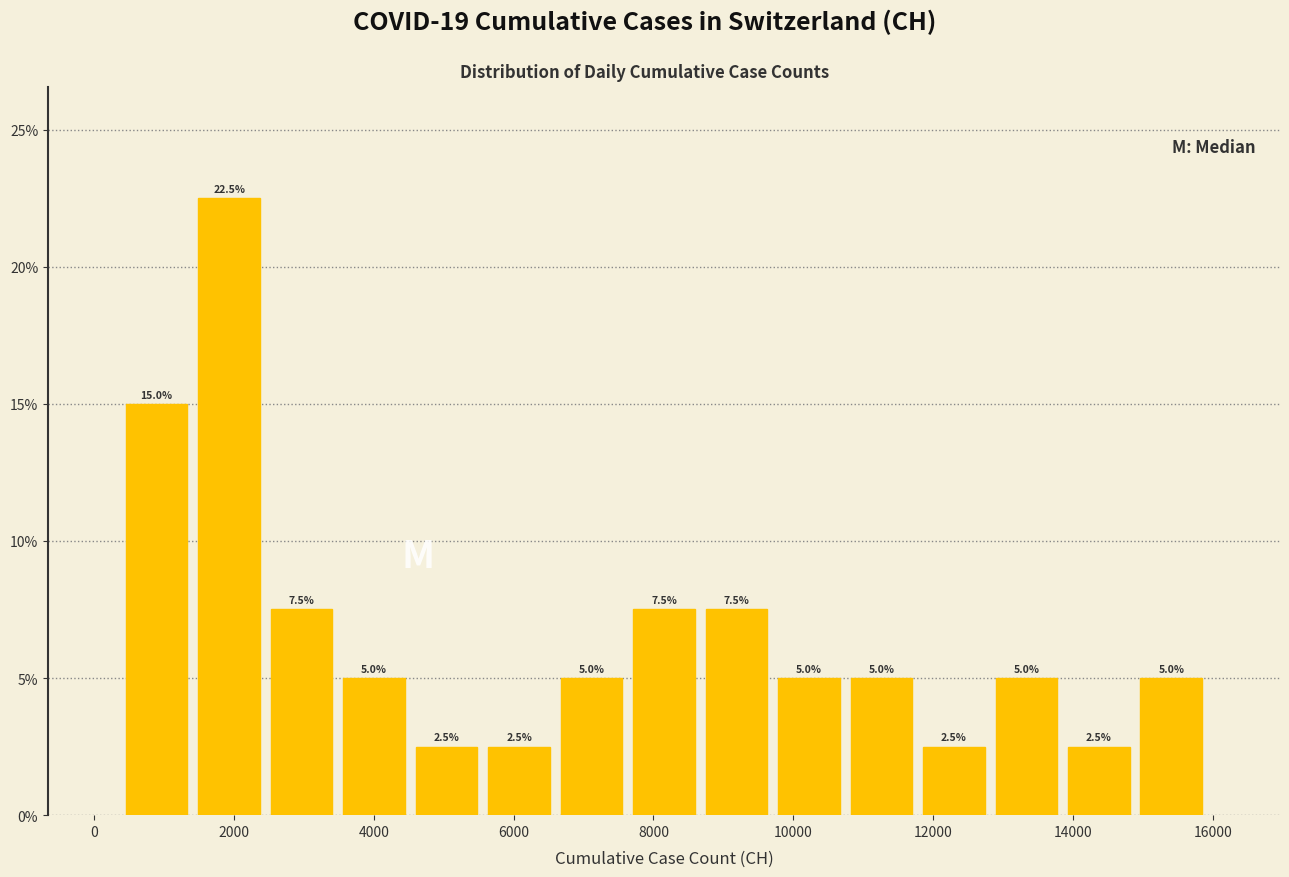

Reading left to right, list every bar in this chart as the range it spans on the x-axis followed by its height. The bar edges are not printed on the chart, so give them approximately, as read against the axis.

400 to 1400: 15.0
1400 to 2400: 22.5
2400 to 3400: 7.5
3400 to 4600: 5.0
4600 to 5600: 2.5
5600 to 6600: 2.5
6600 to 7600: 5.0
7600 to 8600: 7.5
8600 to 9800: 7.5
9800 to 10800: 5.0
10800 to 11800: 5.0
11800 to 12800: 2.5
12800 to 13800: 5.0
13800 to 14800: 2.5
14800 to 16000: 5.0